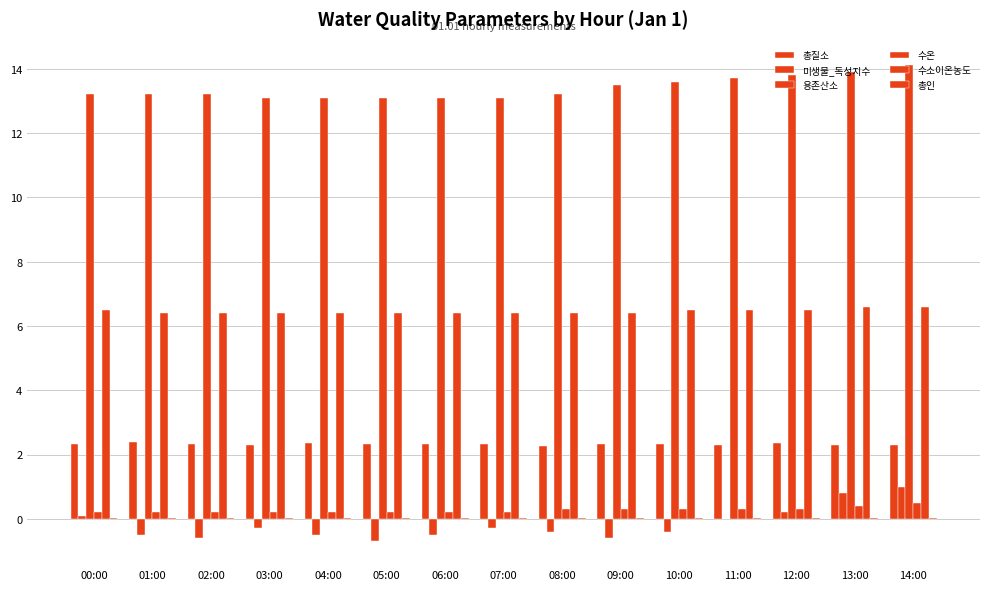

How many groups of bars are there?

15